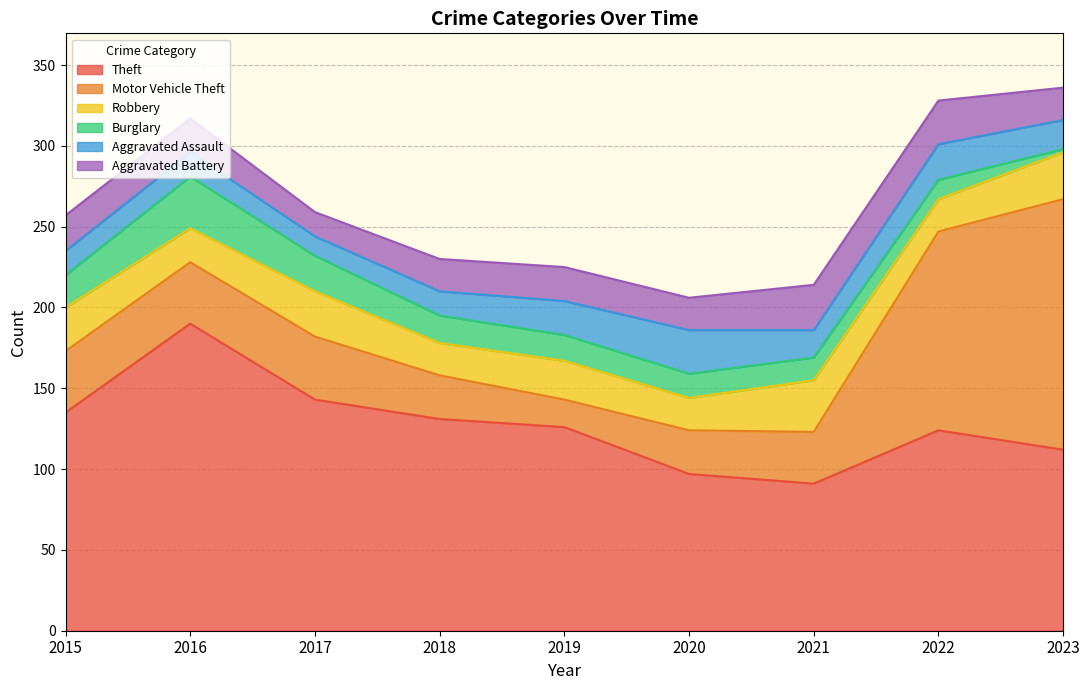

Reading left to right, what are all the values shown in this chart?

Theft: 2015=135	2016=190	2017=143	2018=131	2019=126	2020=97	2021=91	2022=124	2023=112
Motor Vehicle Theft: 2015=38	2016=38	2017=39	2018=27	2019=17	2020=27	2021=32	2022=123	2023=155
Robbery: 2015=27	2016=21	2017=28	2018=20	2019=24	2020=20	2021=32	2022=20	2023=29
Burglary: 2015=20	2016=32	2017=22	2018=17	2019=16	2020=15	2021=14	2022=12	2023=2
Aggravated Assault: 2015=15	2016=15	2017=12	2018=15	2019=21	2020=27	2021=17	2022=22	2023=18
Aggravated Battery: 2015=22	2016=21	2017=15	2018=20	2019=21	2020=20	2021=28	2022=27	2023=20